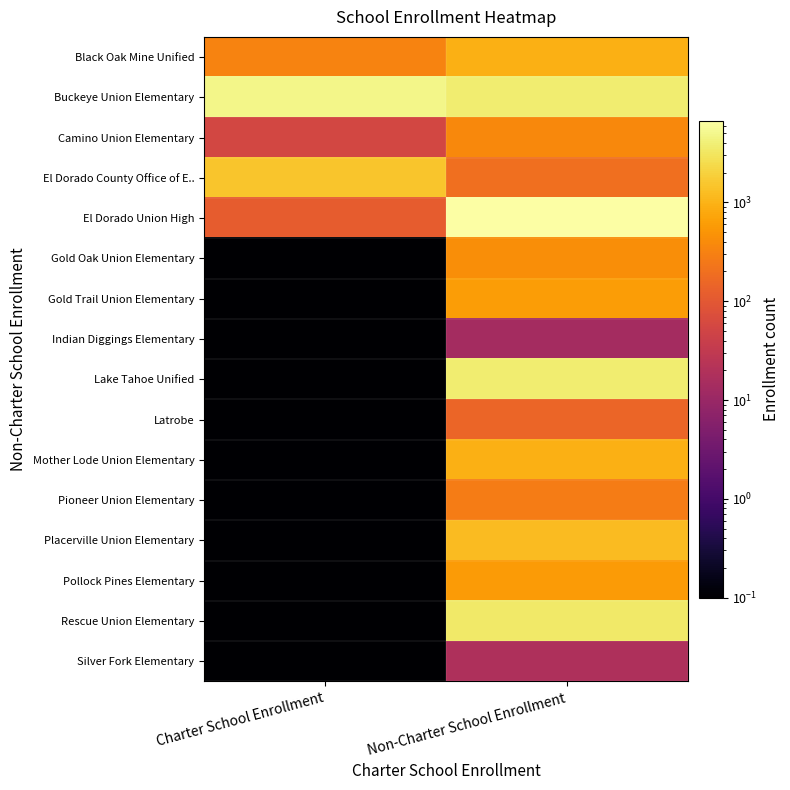

Reading left to right, what are all the values shown in this chart?

Black Oak Mine Unified: Charter School Enrollment=331.0	Non-Charter School Enrollment=953.0
Buckeye Union Elementary: Charter School Enrollment=4803.0	Non-Charter School Enrollment=3698.0
Camino Union Elementary: Charter School Enrollment=55.0	Non-Charter School Enrollment=370.0
El Dorado County Office of E..: Charter School Enrollment=1525.0	Non-Charter School Enrollment=192.0
El Dorado Union High: Charter School Enrollment=116.0	Non-Charter School Enrollment=6730.0
Gold Oak Union Elementary: Charter School Enrollment=0.1	Non-Charter School Enrollment=419.0
Gold Trail Union Elementary: Charter School Enrollment=0.1	Non-Charter School Enrollment=593.0
Indian Diggings Elementary: Charter School Enrollment=0.1	Non-Charter School Enrollment=14.0
Lake Tahoe Unified: Charter School Enrollment=0.1	Non-Charter School Enrollment=3725.0
Latrobe: Charter School Enrollment=0.1	Non-Charter School Enrollment=148.0
Mother Lode Union Elementary: Charter School Enrollment=0.1	Non-Charter School Enrollment=934.0
Pioneer Union Elementary: Charter School Enrollment=0.1	Non-Charter School Enrollment=281.0
Placerville Union Elementary: Charter School Enrollment=0.1	Non-Charter School Enrollment=1216.0
Pollock Pines Elementary: Charter School Enrollment=0.1	Non-Charter School Enrollment=584.0
Rescue Union Elementary: Charter School Enrollment=0.1	Non-Charter School Enrollment=3426.0
Silver Fork Elementary: Charter School Enrollment=0.1	Non-Charter School Enrollment=18.0